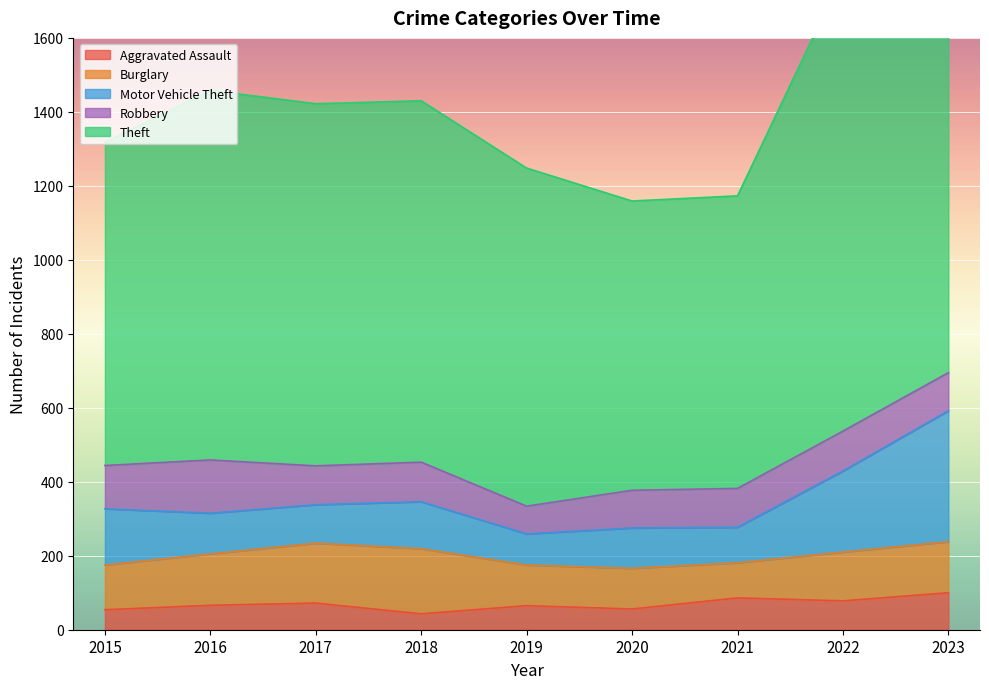

Rank the categories by Burglary value from lowest to highest.

2021, 2019, 2020, 2015, 2022, 2023, 2016, 2017, 2018